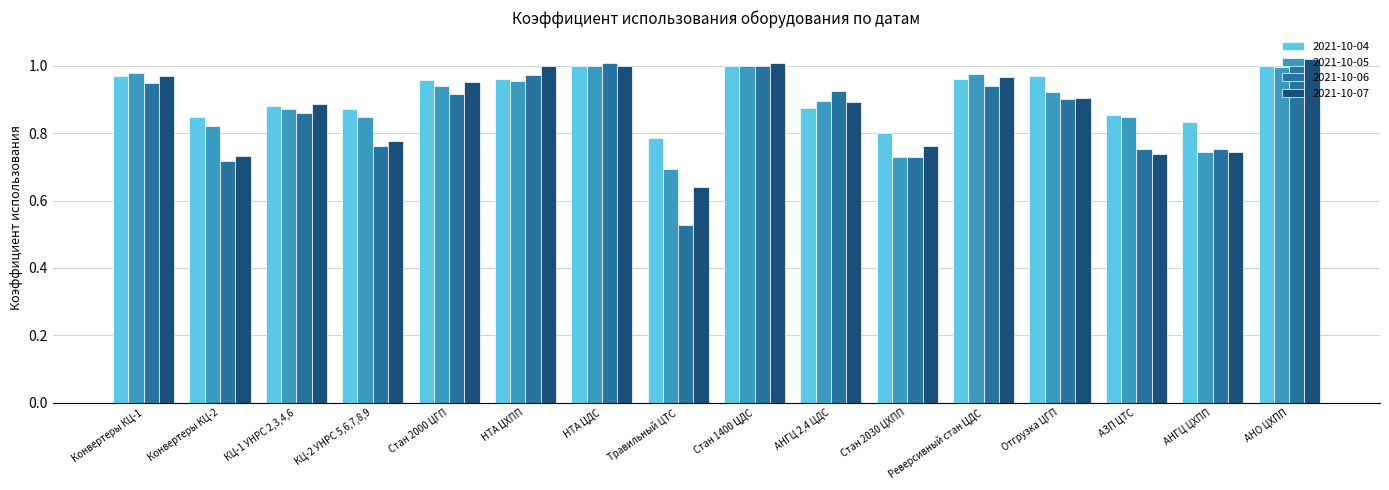

What is the difference between the maximum and minimum values in the 2021-10-05 series?

0.3